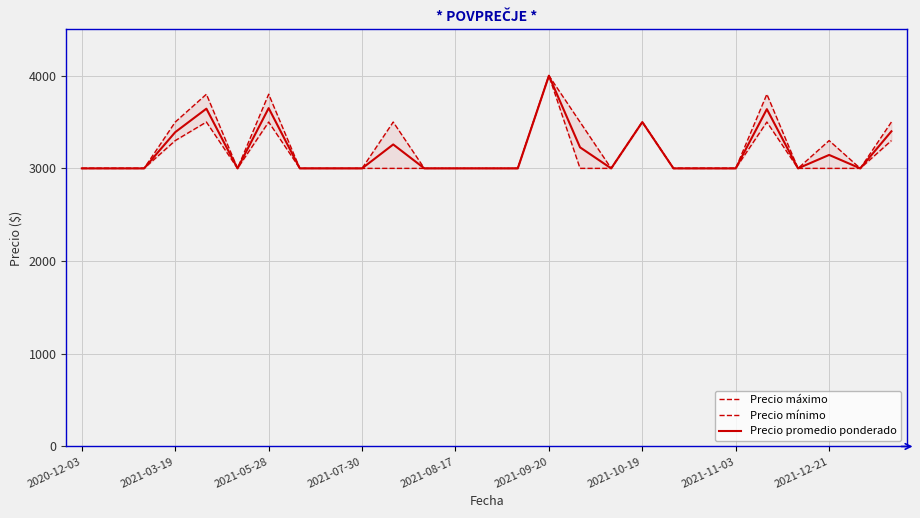

What are all the series names shown in the legend?

Precio máximo, Precio mínimo, Precio promedio ponderado